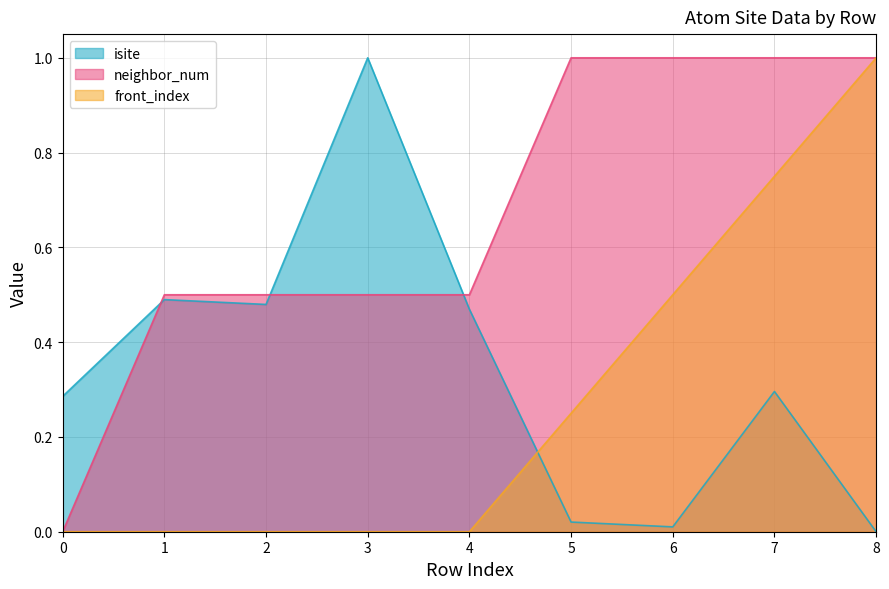

What is the sum of all neighbor_num values?

6.0